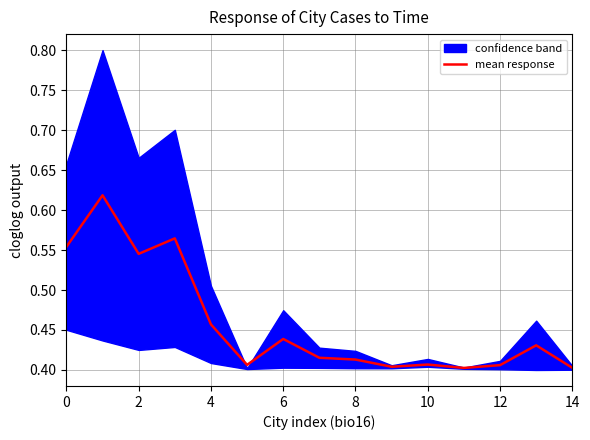

Reading right to left, what are all the values shown in this chart?

0.4	0.4	0.4	0.4	0.4	0.4	0.4	0.4	0.4	0.4	0.5	0.6	0.5	0.6	0.6